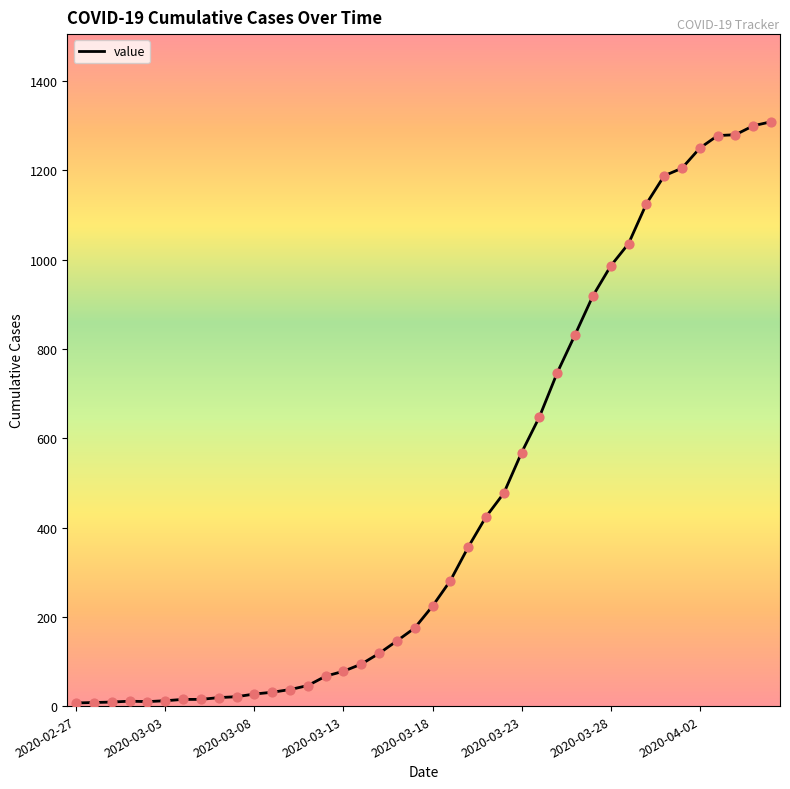

What is the difference between the maximum and minimum values?

1302